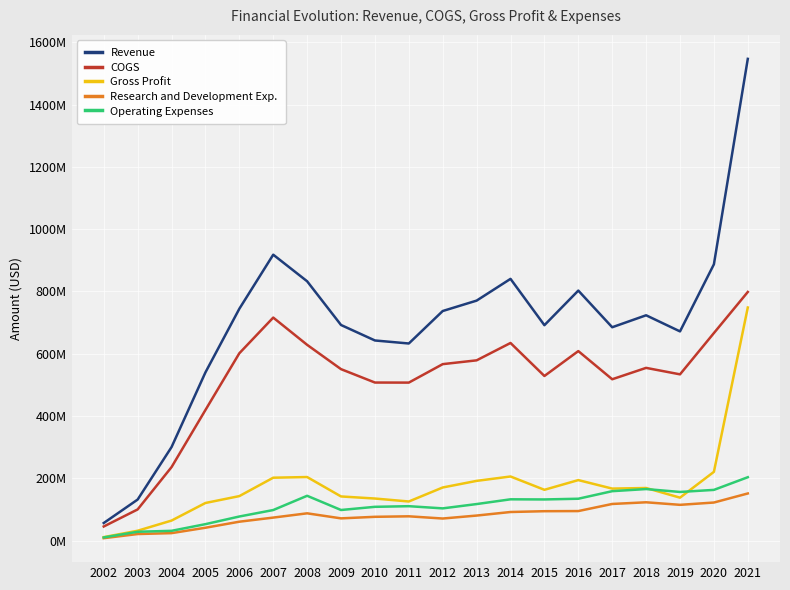

Where is Gross Profit nearest to the value 379871500?

2020